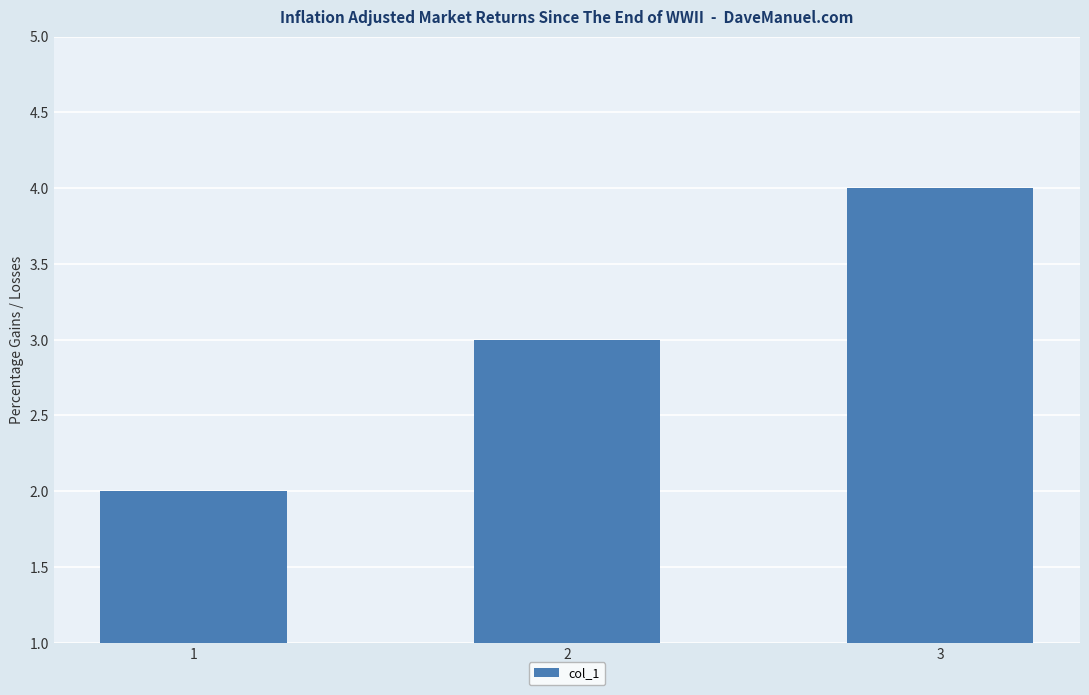

Rank the categories by value from highest to lowest.

3, 2, 1